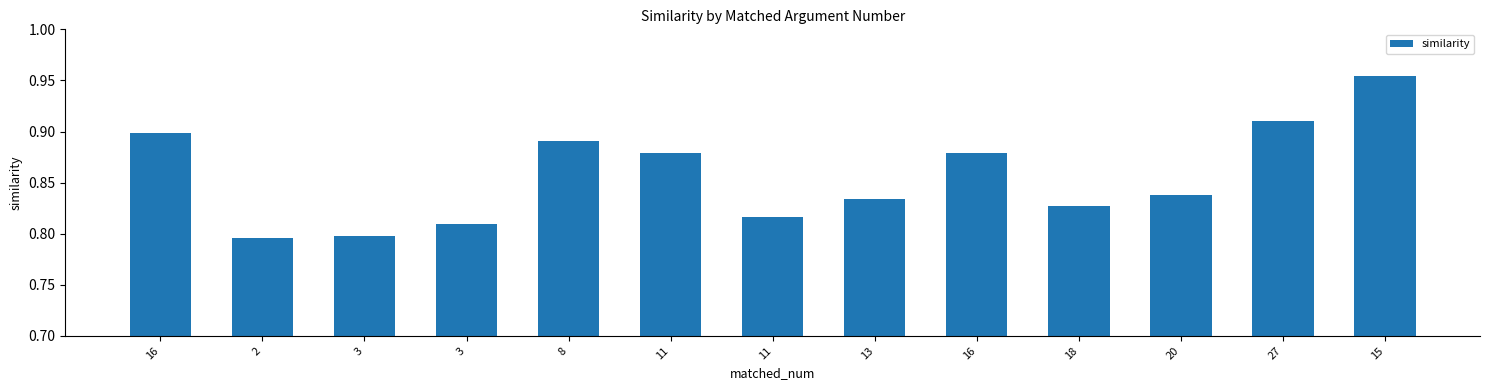

What is the sum of the values at 20 and 16?

1.7